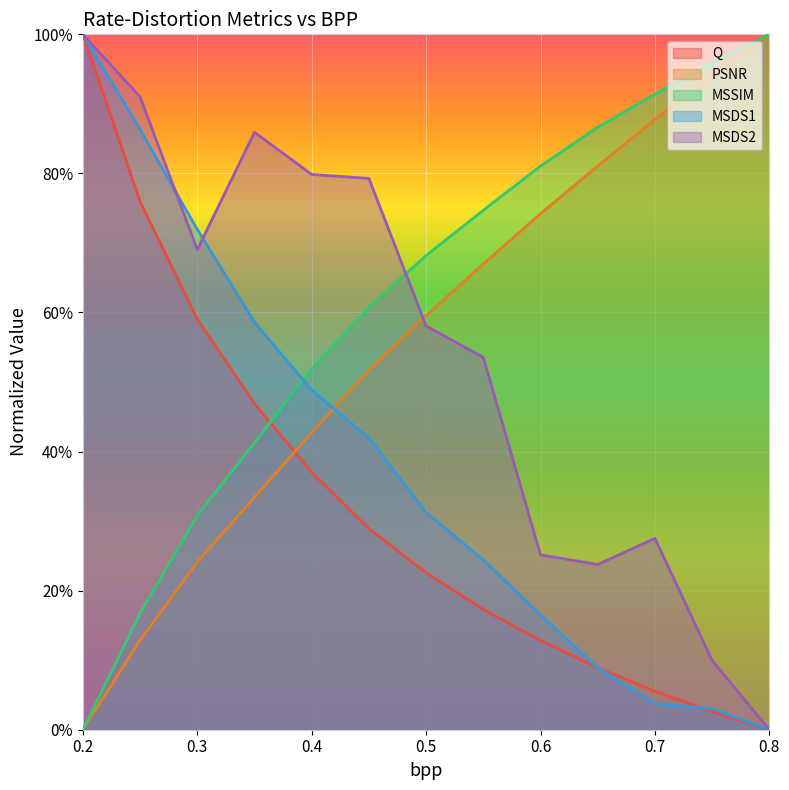

What is the value of the MSDS1 point at the 7th from the left?

0.3